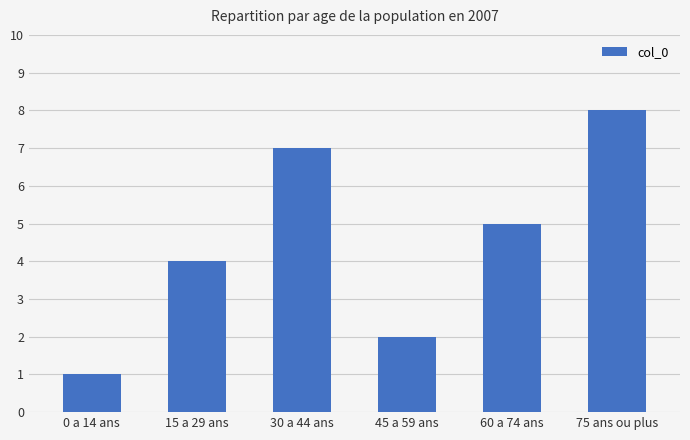

List the labels in order of value, largest first.

75 ans ou plus, 30 a 44 ans, 60 a 74 ans, 15 a 29 ans, 45 a 59 ans, 0 a 14 ans